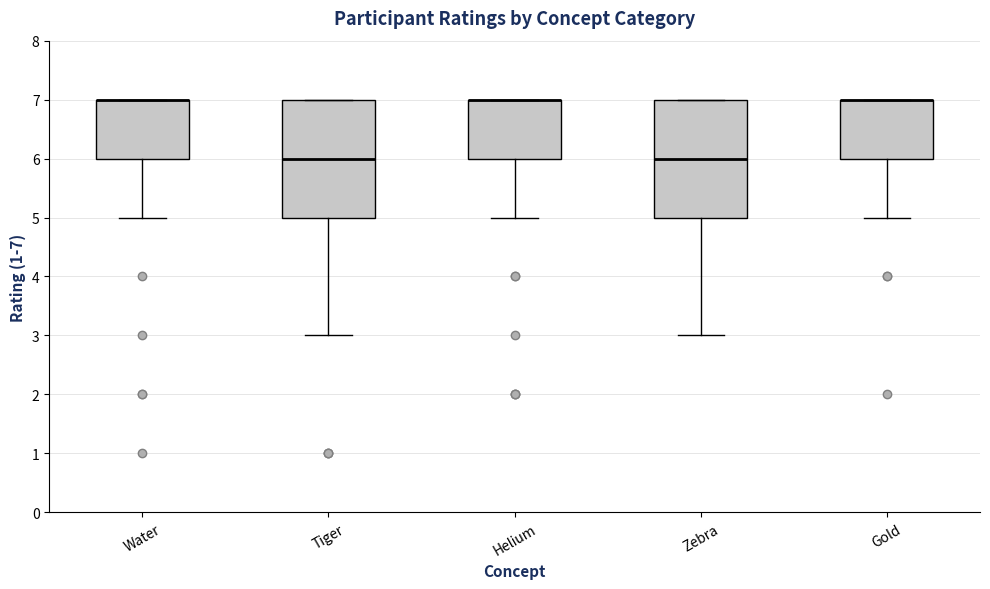

Reading left to right, transcribe this box plot: for each box, give where its median line is, the range the box spans, and where its two whiskers end, as read against the y-axis. The values are not printed on the chart, so give them approximately, as read against the axis.

Water: median 7 (drawn on the box's upper edge), box 6 to 7, whiskers 5 to 7
Tiger: median 6, box 5 to 7, whiskers 3 to 7
Helium: median 7 (drawn on the box's upper edge), box 6 to 7, whiskers 5 to 7
Zebra: median 6, box 5 to 7, whiskers 3 to 7
Gold: median 7 (drawn on the box's upper edge), box 6 to 7, whiskers 5 to 7